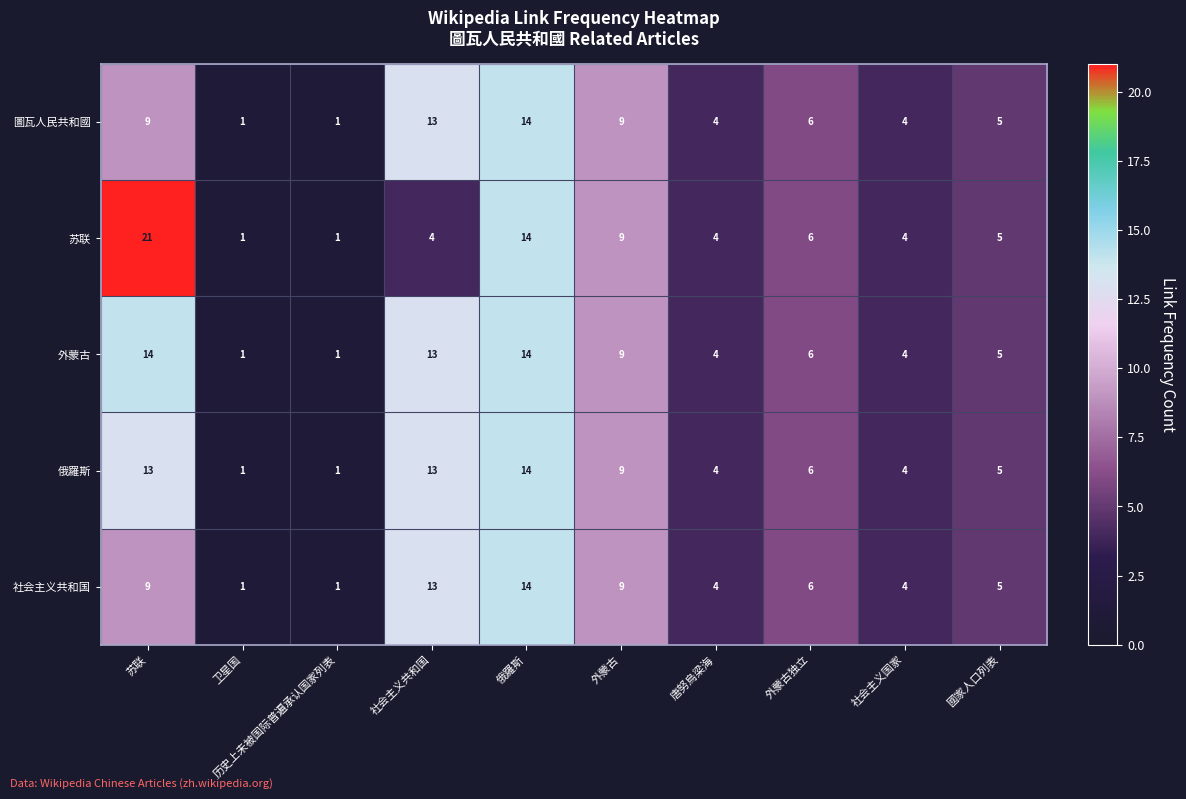

Which series has the widest spread of values?

苏联